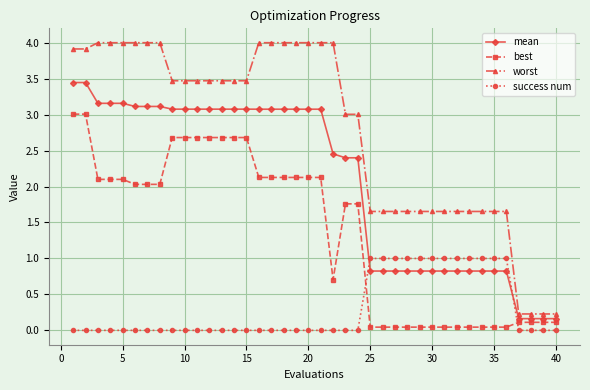

What is the maximum value shown in the chart?

4.0